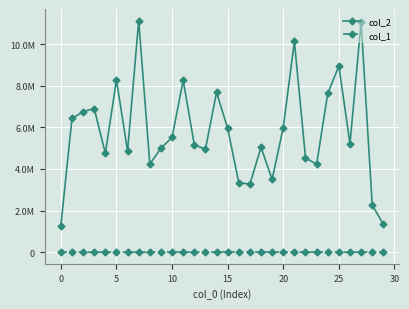

What is the sum of all col_1 values?

200073